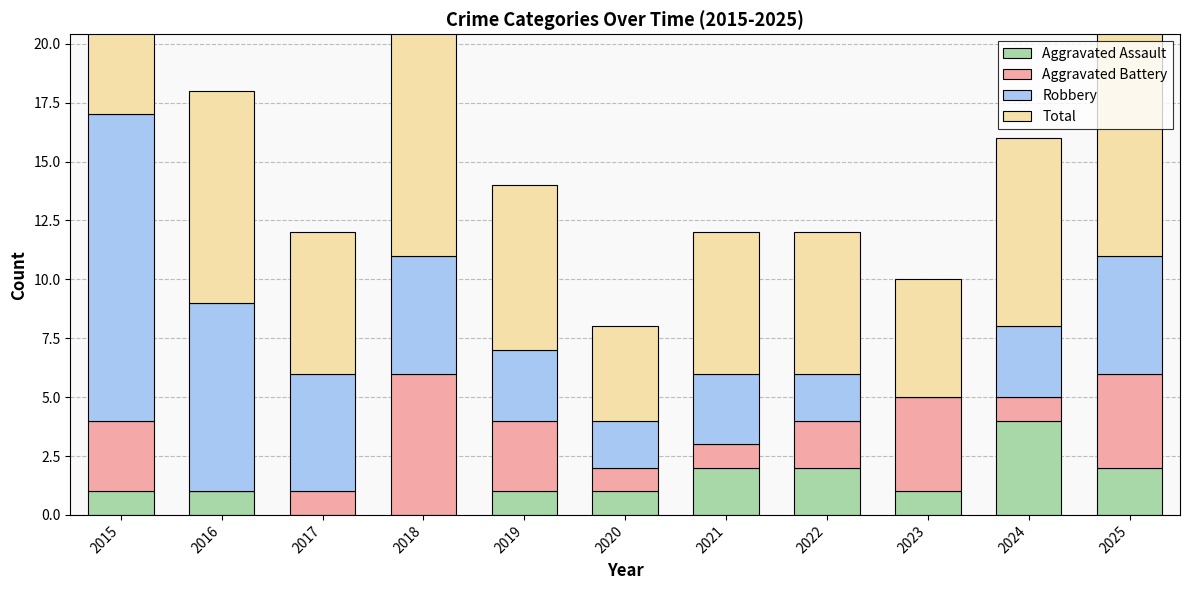

What is the value of the Total bar at the 10th from the left?

8